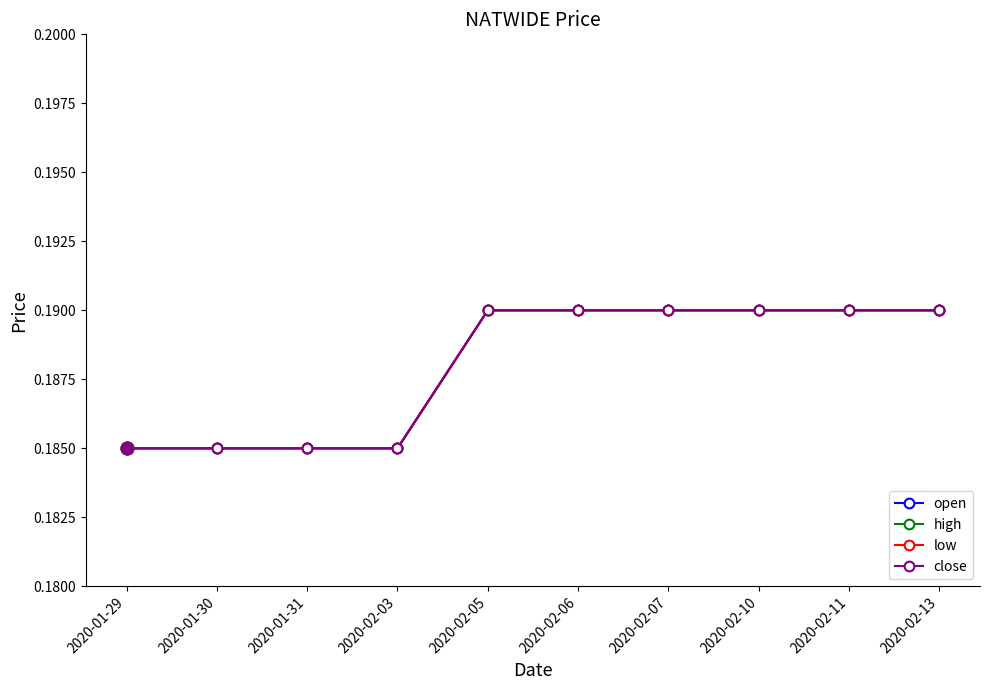

At which category does the chart reach its minimum across all series?

2020-01-29